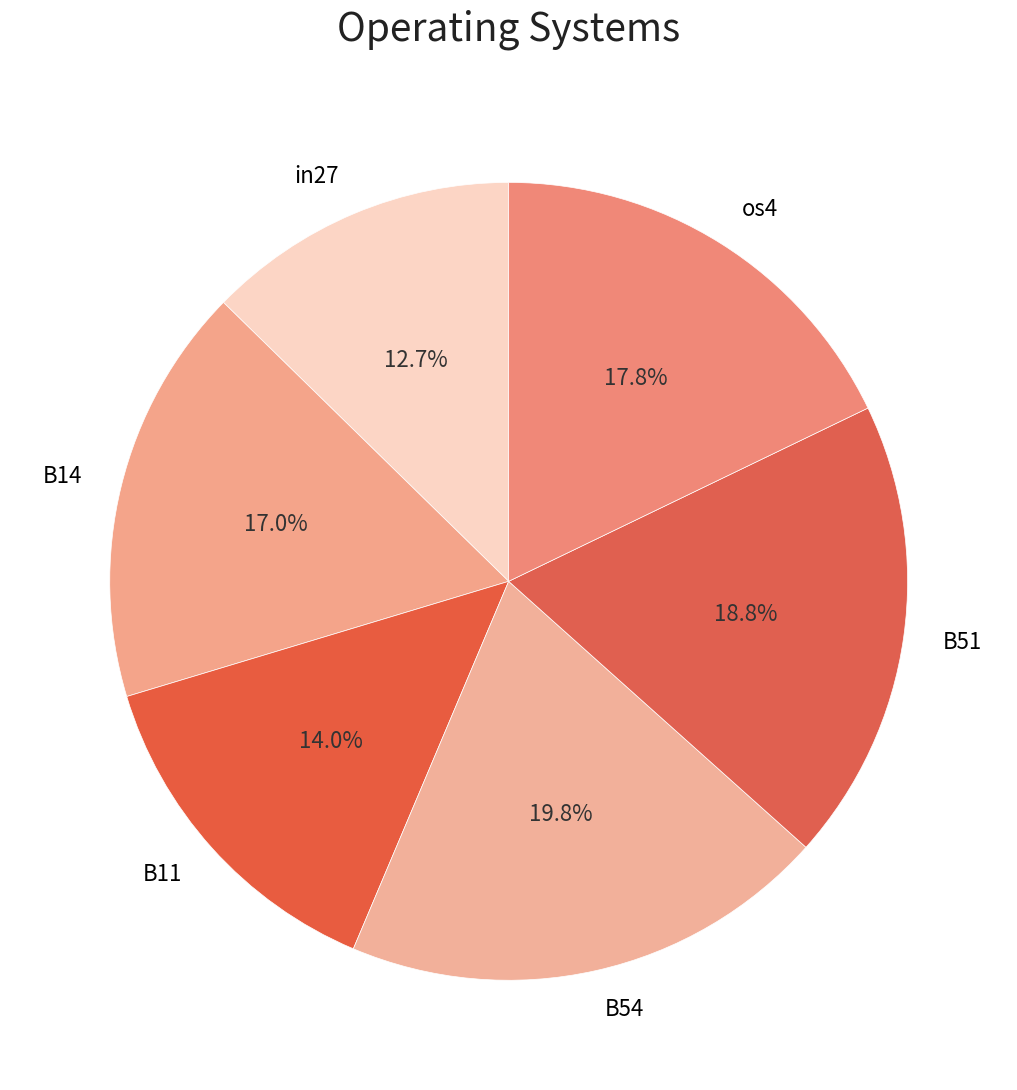

Is it true that B51 is 19% of the pie?

True